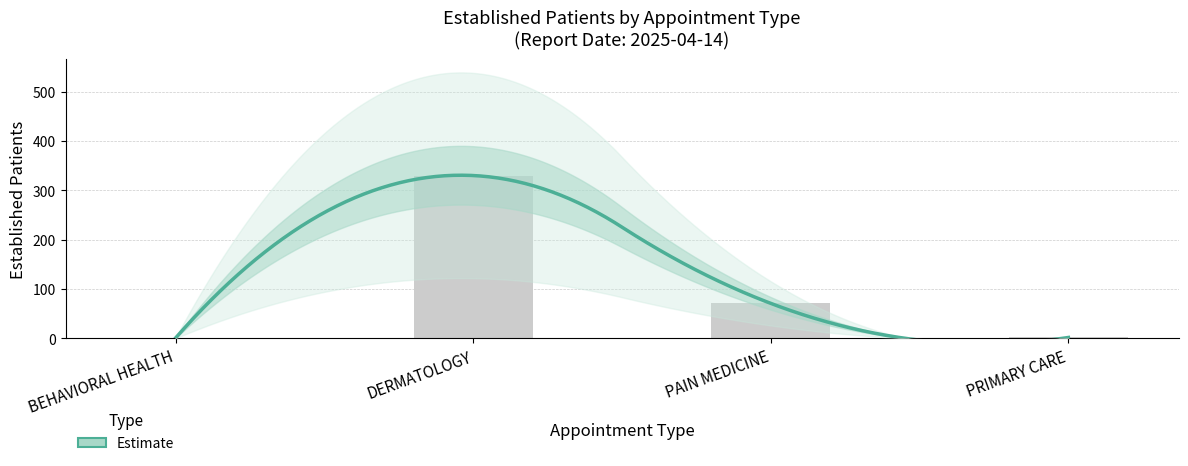

What is the change in value from PAIN MEDICINE to PRIMARY CARE?

-69